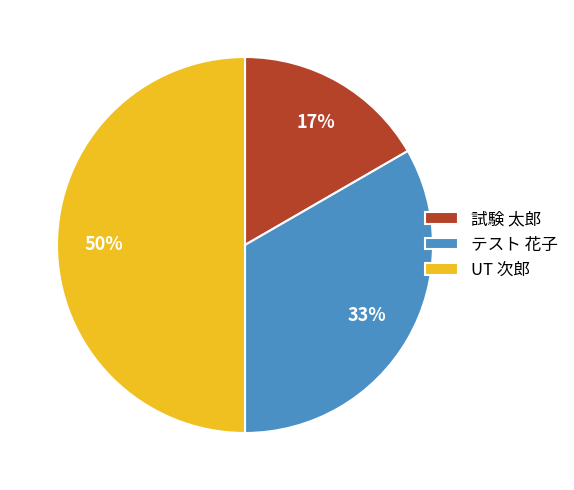

Does テスト 花子 represent more than half of the total?

No